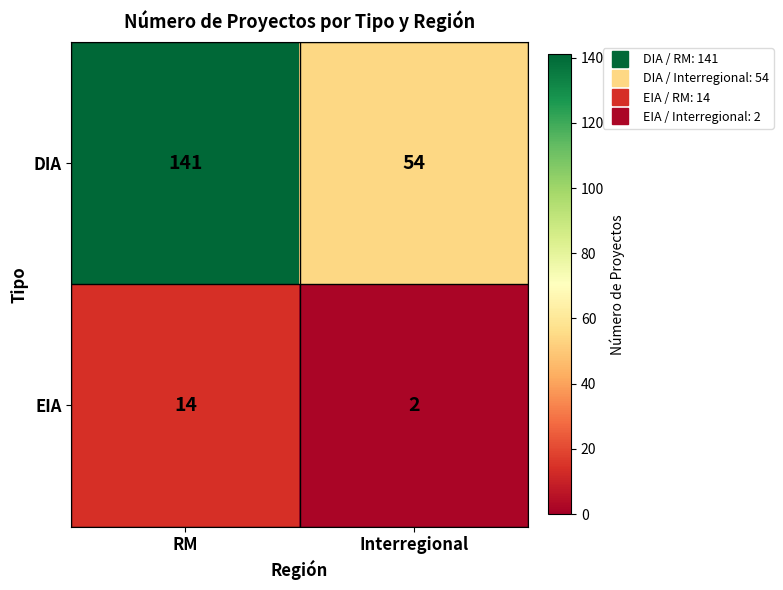

How many data points in DIA are less than 141?

1